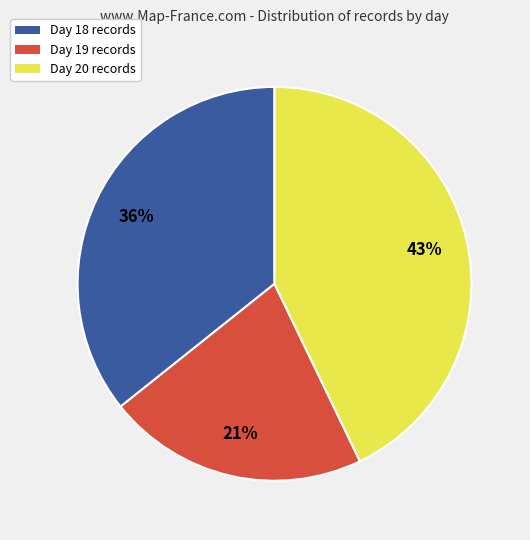

Does any single category account for the majority?

No